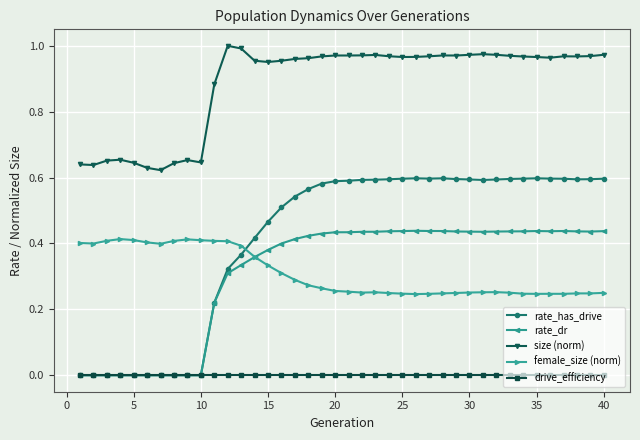

Which series has the largest total across all categories?

size (norm)